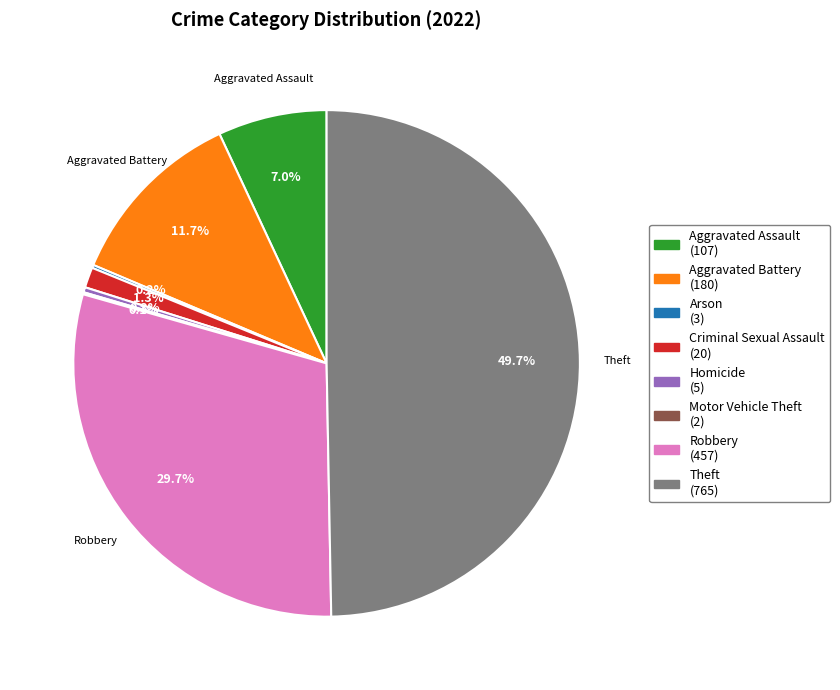

How many slices are in this pie chart?

8